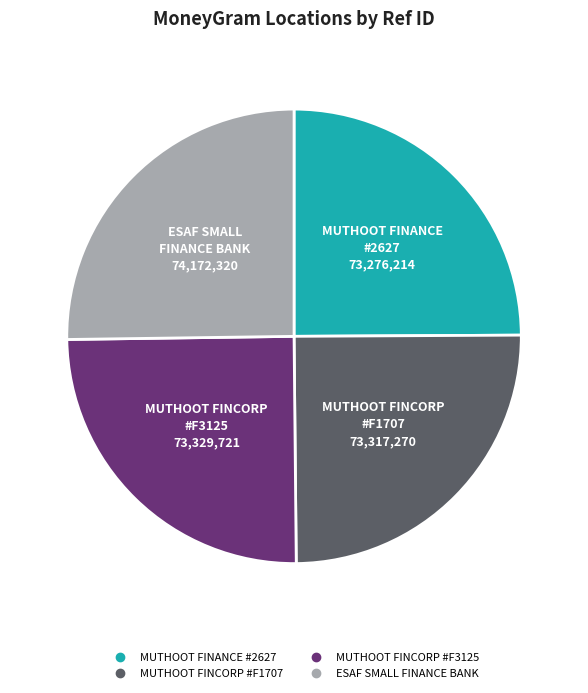

Does any single category account for the majority?

No